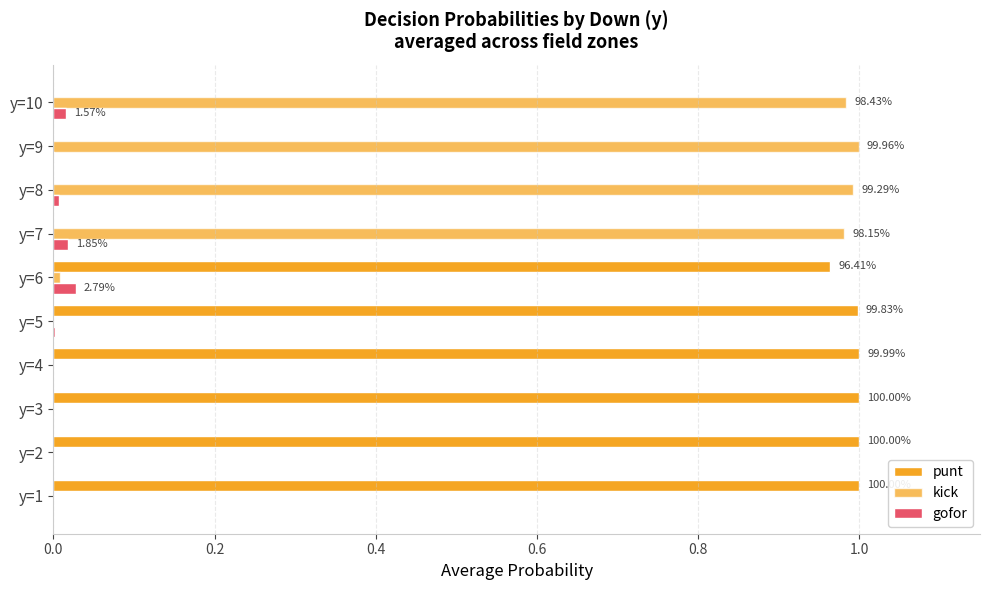

How many categories are shown in the chart?

10